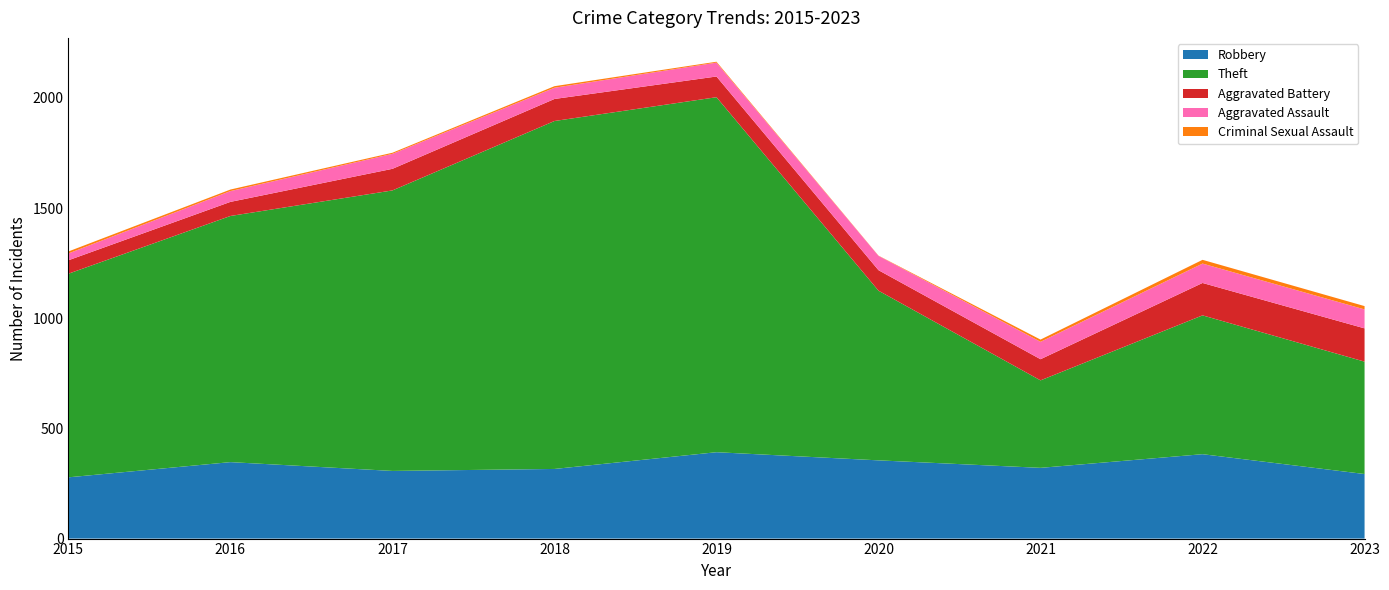

Reading left to right, transcribe all the data shown in this chart.

Robbery: 278	347	307	316	392	355	321	383	293
Theft: 924	1117	1273	1579	1611	770	397	630	510
Aggravated Battery: 61	64	98	100	94	93	96	147	151
Aggravated Assault: 31	49	68	51	63	65	79	88	86
Criminal Sexual Assault: 9	7	5	7	4	1	10	17	15